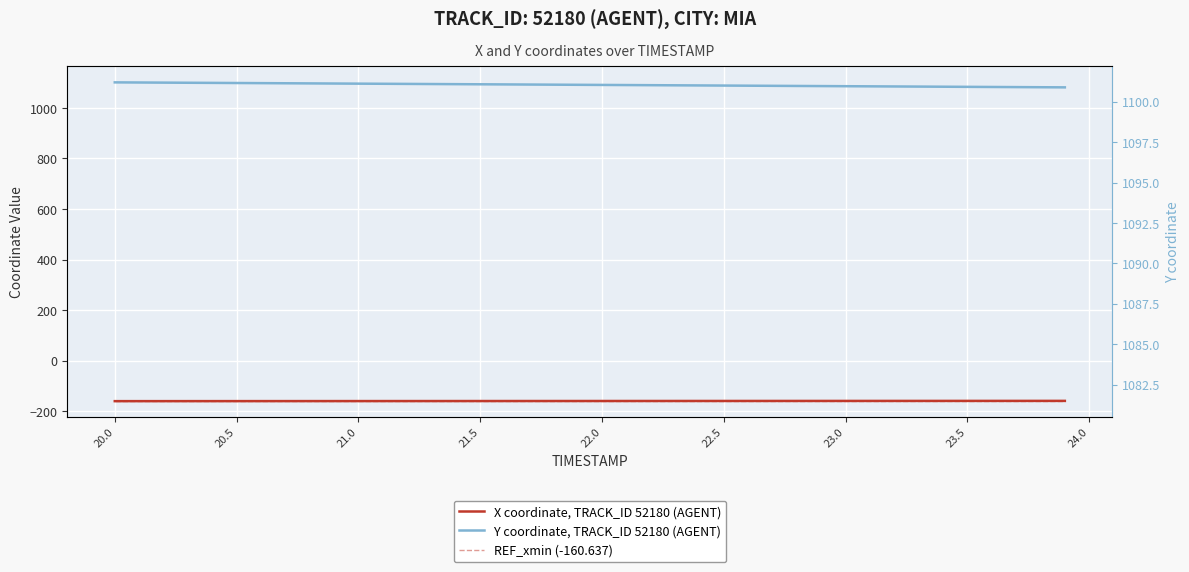

Does the chart display data point markers on the line(s)?

No